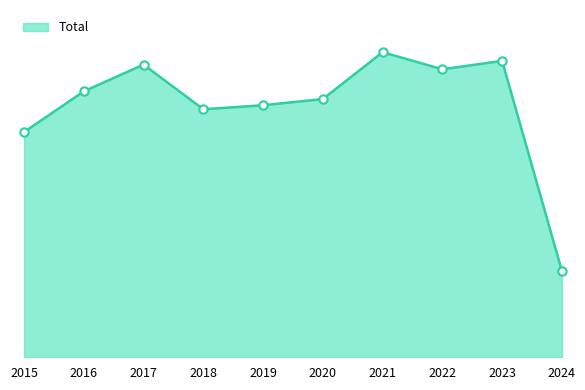

True or false: there are more than 0 points higher than both neighbors.

True